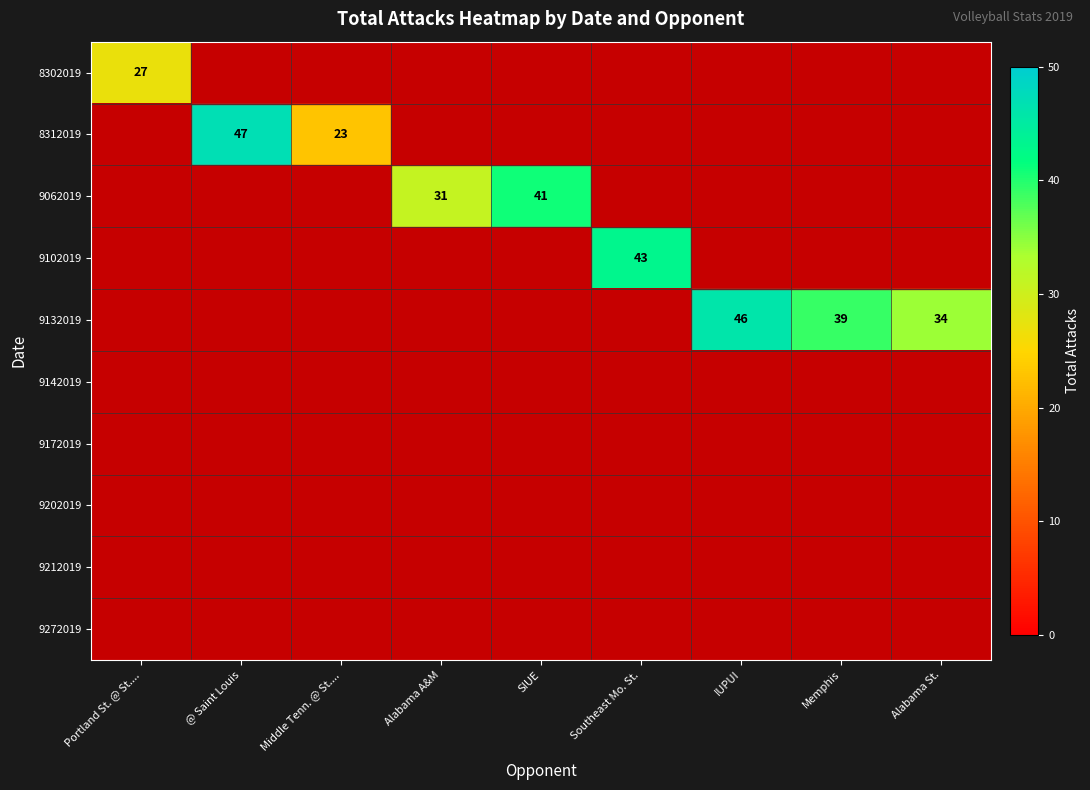

What is the difference between the maximum and minimum values in the 9132019 series?

46